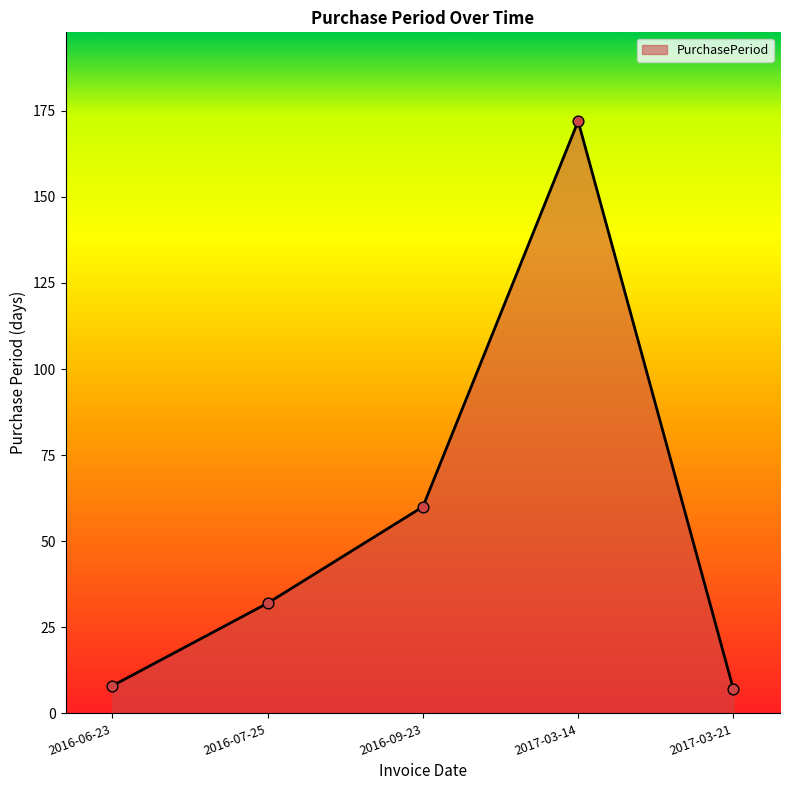

What is the ratio of the value at 2017-03-21 to the value at 2016-06-23?

0.9